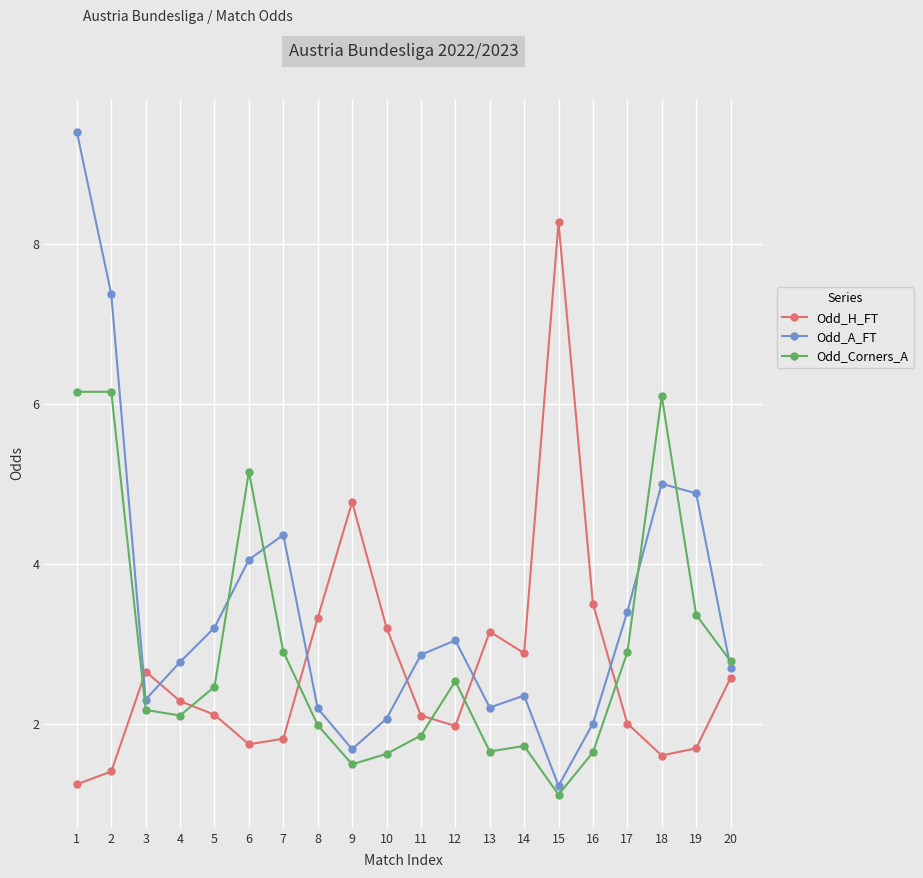

Is it true that Odd_Corners_A equals 2.1 at 4?

True